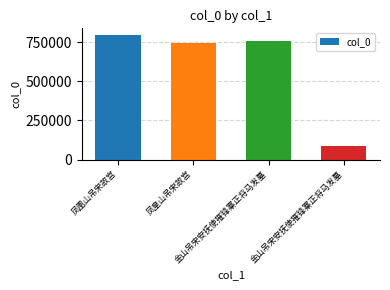

Reading left to right, what are all the values shown in this chart?

800262	746895	759285	85151